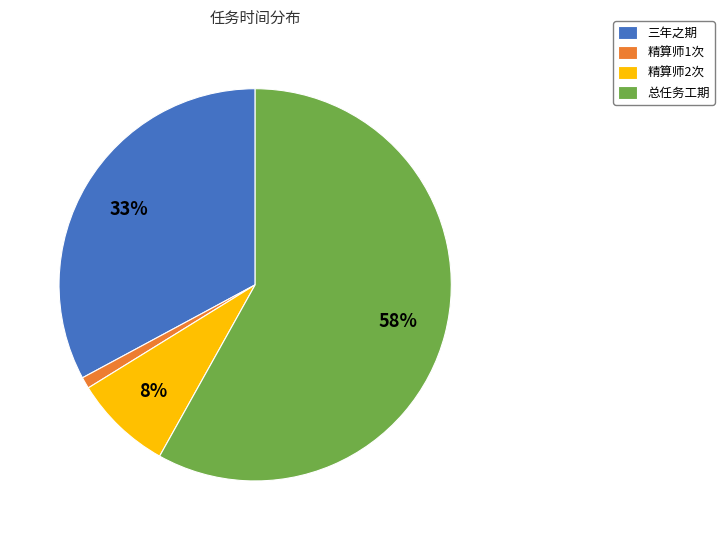

Does 三年之期 represent more than half of the total?

No